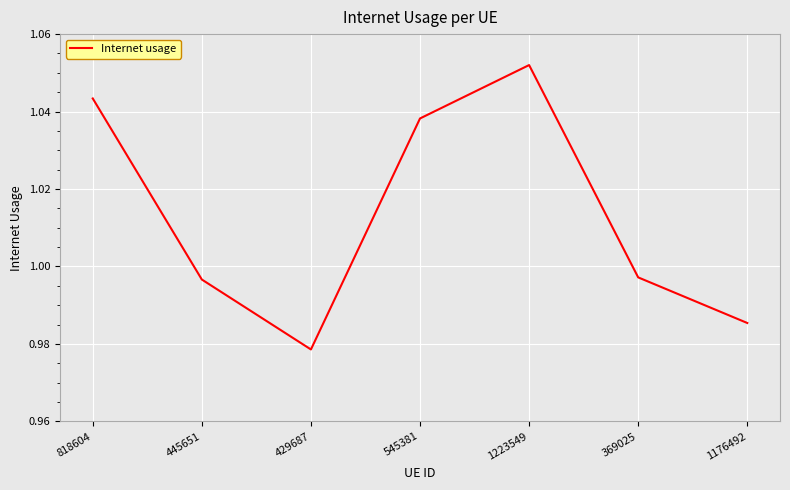

How many lines are shown in the chart?

1